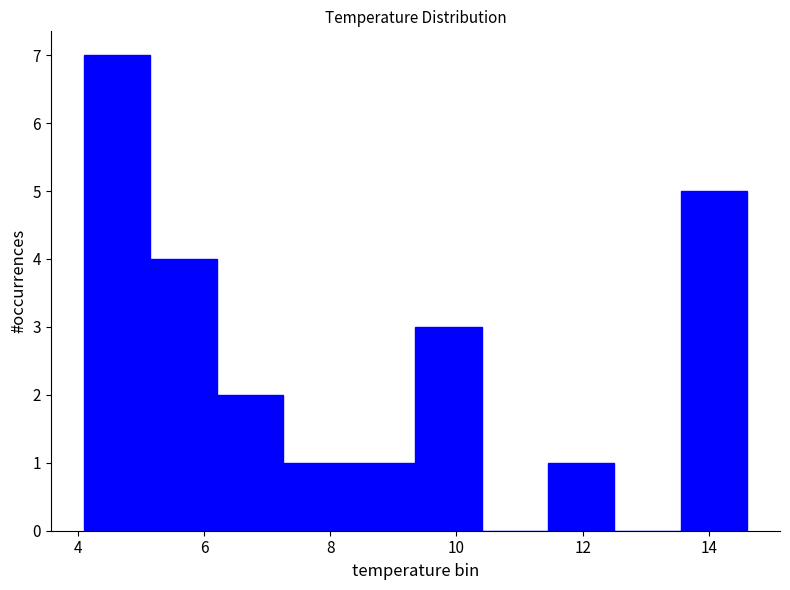

Reading left to right, transcribe this chart: for each bar, give the range it covers on the x-axis and its height. Neither the bar edges nor the heights are printed on the chart, so give them approximately, as read against the axes.

4.10 to 5.15: 7
5.15 to 6.20: 4
6.20 to 7.25: 2
7.25 to 8.30: 1
8.30 to 9.35: 1
9.35 to 10.40: 3
10.40 to 11.45: 0
11.45 to 12.50: 1
12.50 to 13.55: 0
13.55 to 14.60: 5